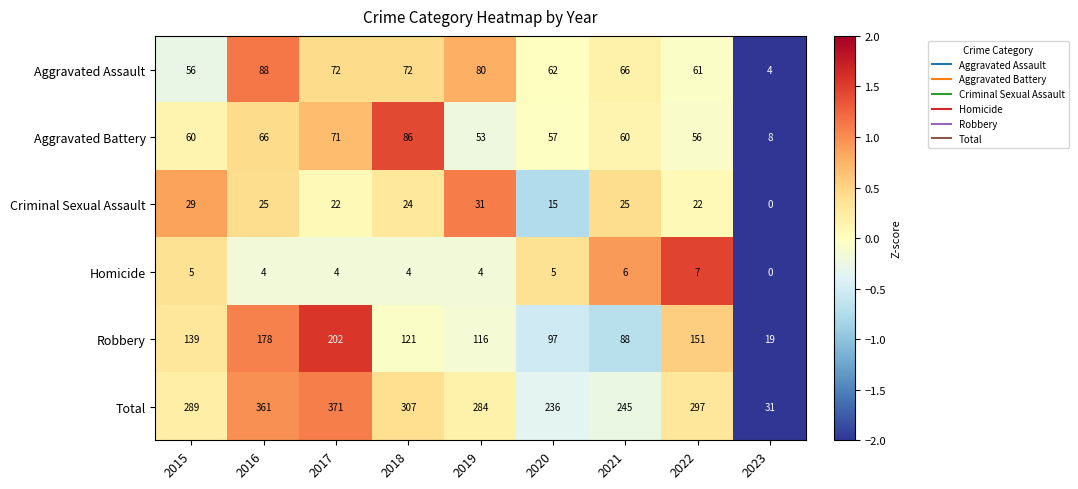

At how many categories does at least one series exceed 234?

8